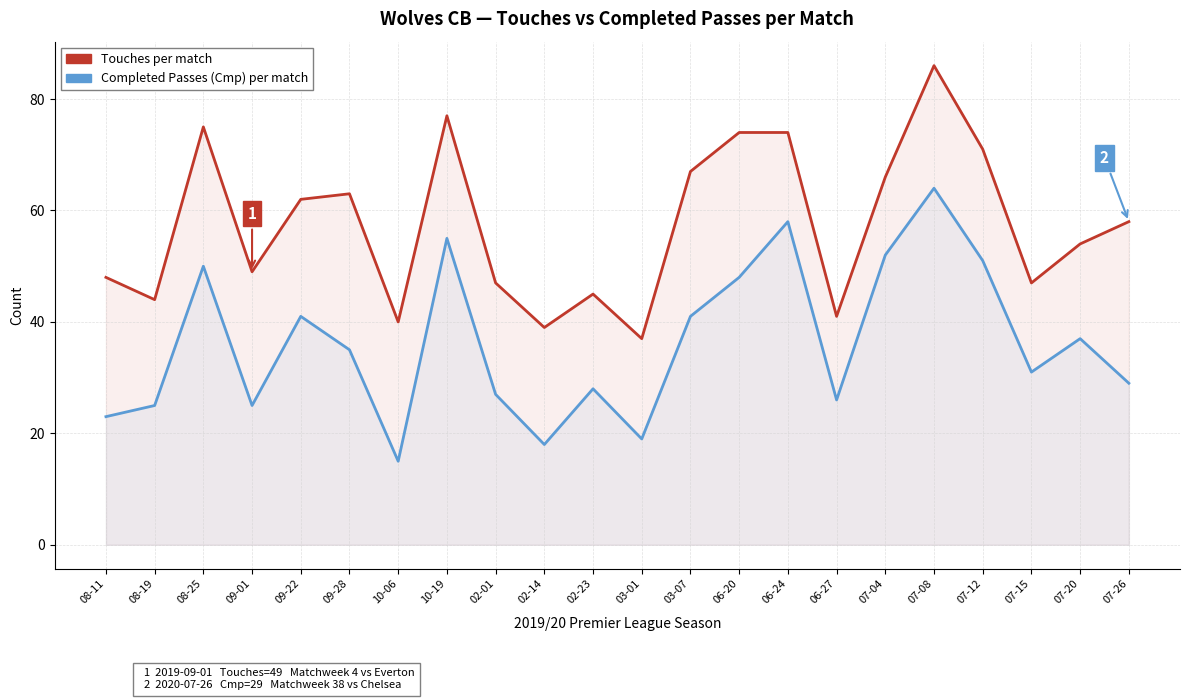

Between 10-06 and 07-12, which series saw the biggest shift?

Cmp (Completed Passes)